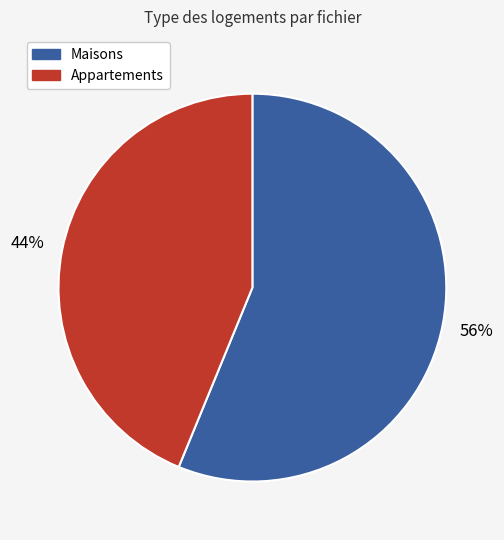

What is the smallest slice in the pie chart?

Appartements